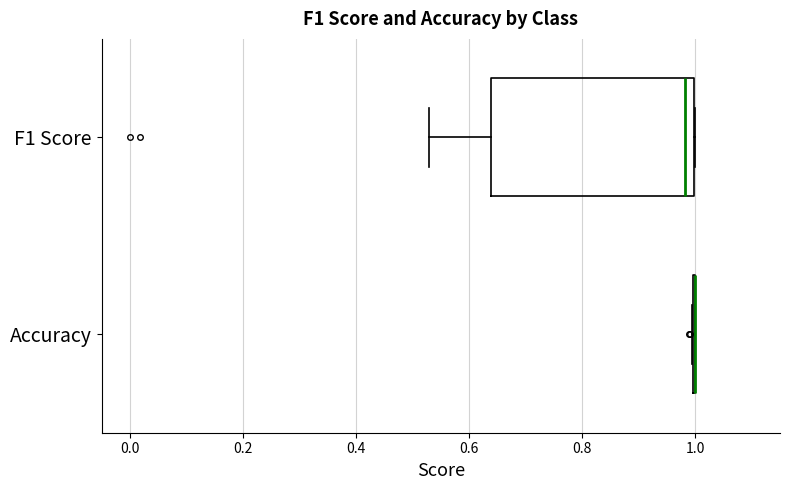

Reading bottom to top, transcribe this box plot: for each box, give where its median line is, the range the box spans, and where its two whiskers end, as read against the x-axis. The values are not printed on the chart, so give them approximately, as read against the axis.

Accuracy: box collapsed to a line at 1.00, whiskers 1.00 to 1.00
F1 Score: median 0.98, box 0.64 to 1.00, whiskers 0.52 to 1.00